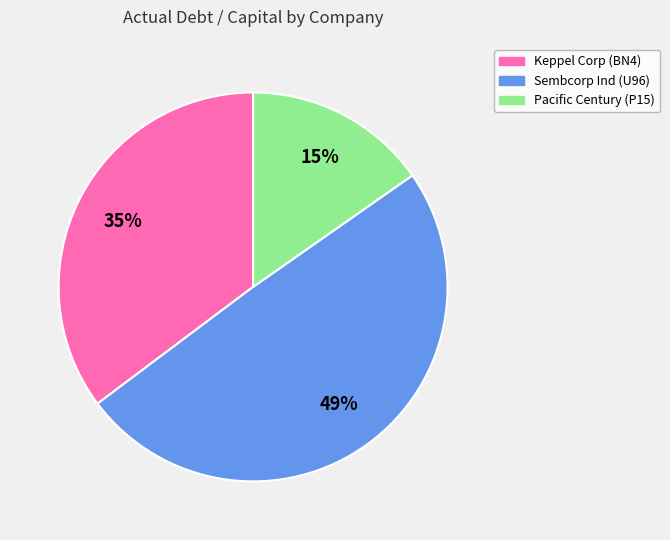

To the nearest percent, what is the difference between the largest and smallest slice percentages?

34%